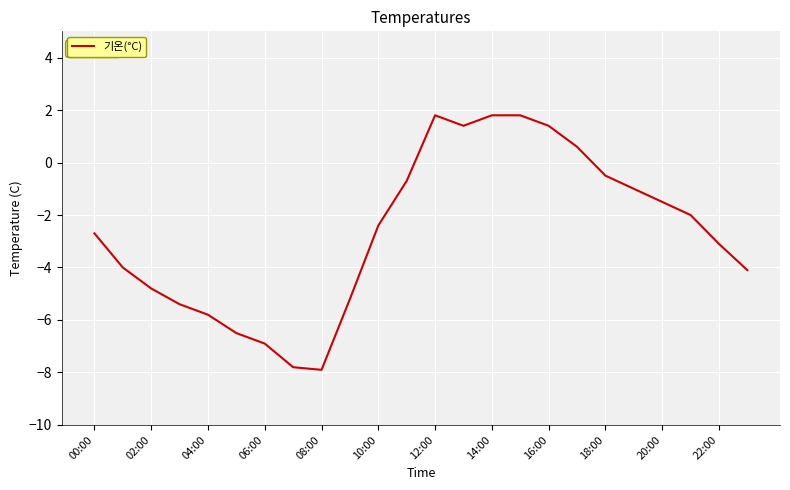

What is the difference between the maximum and second lowest values?

9.6